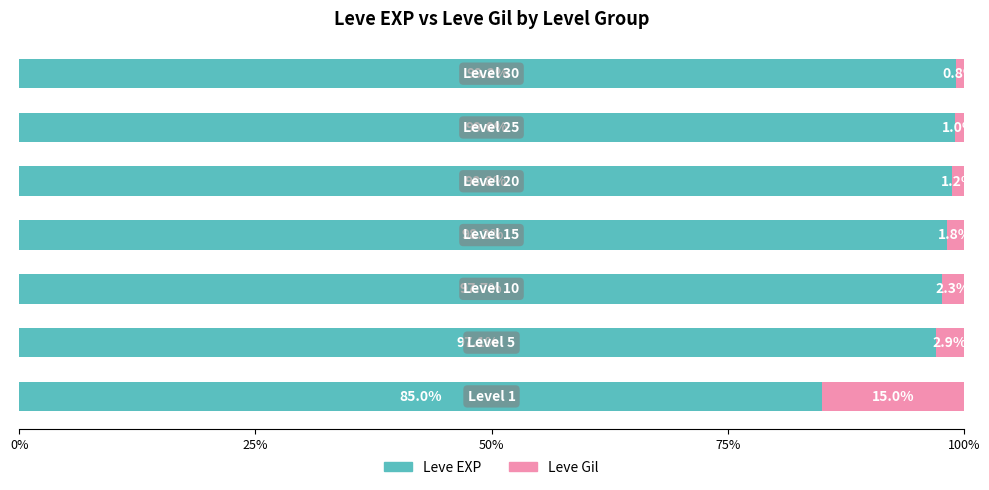

What is the highest value of the Leve EXP series?

99.2